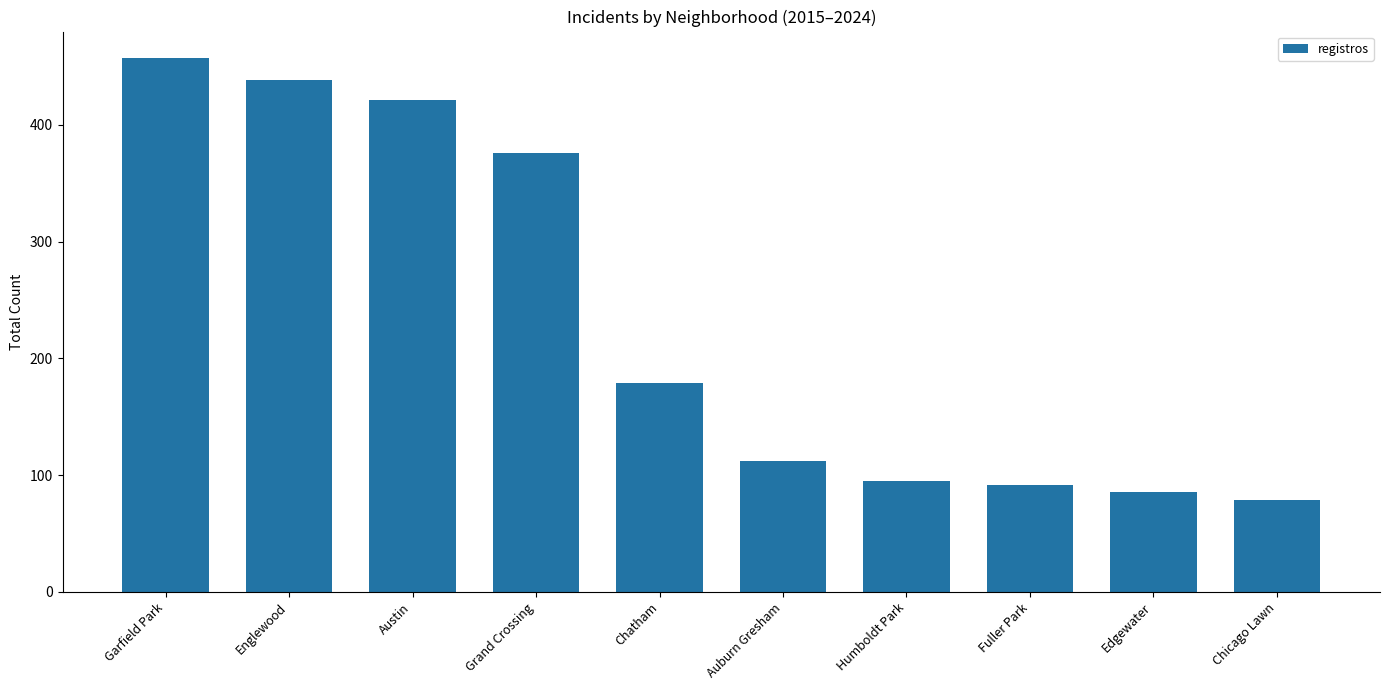

What is the difference between the values at Chicago Lawn and Englewood?

359